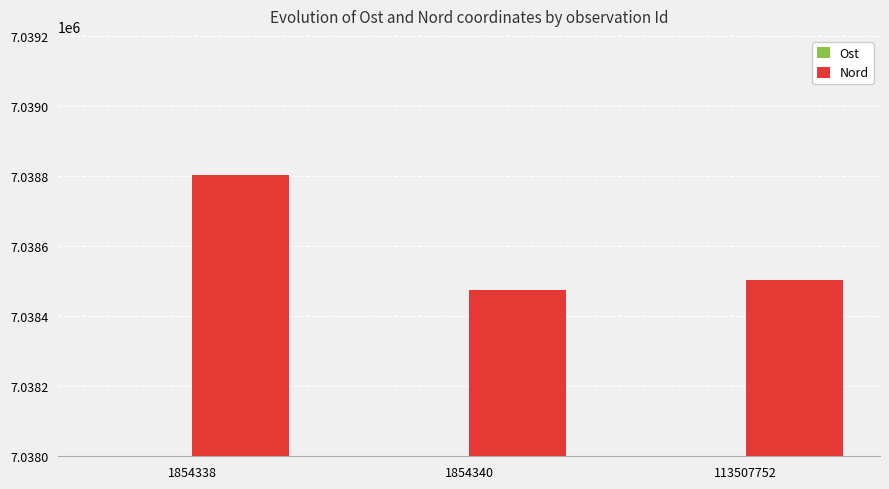

What is the sum of all Nord values?

21115782.0